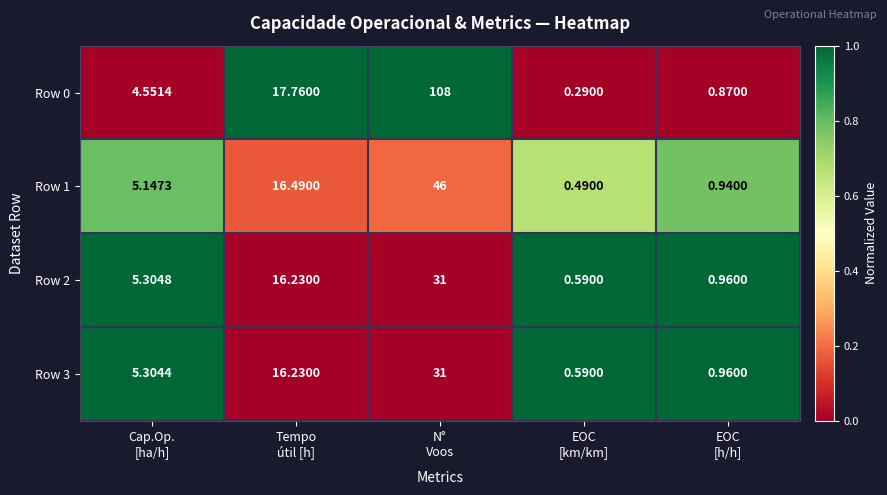

How many data points in Row 0 are above 4?

3